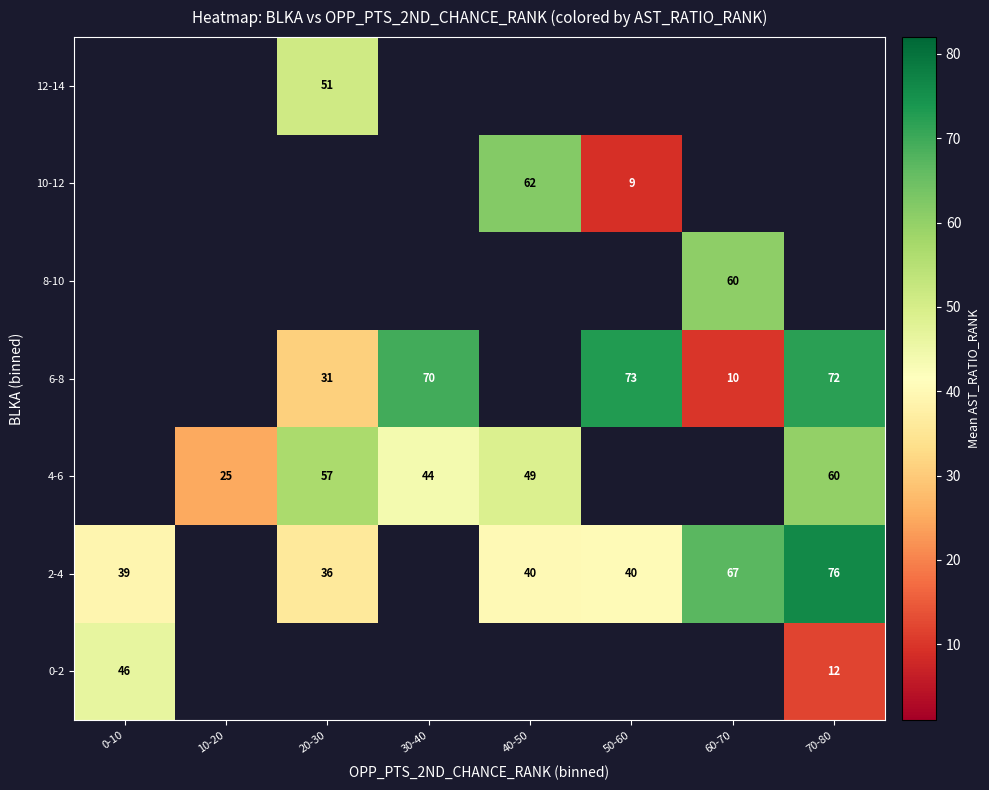

The 10-12 series shows 85.2 at 40-50. True or false?

False